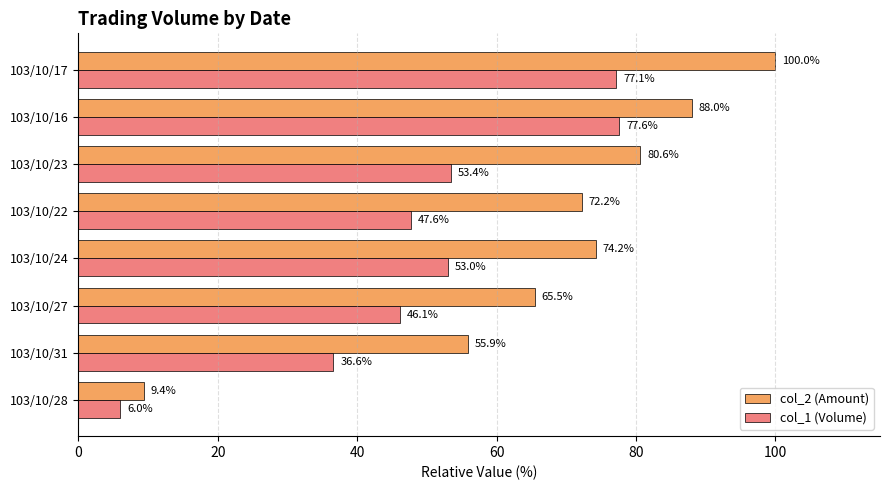

What is the greatest value displayed?

100.0